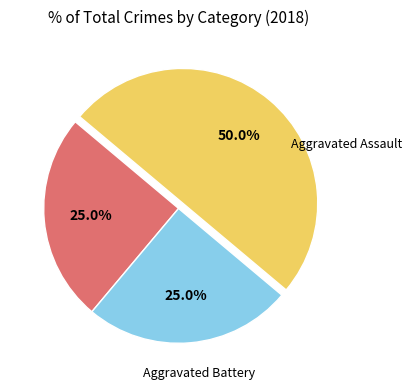

To the nearest percent, what is the average slice percentage?

33%